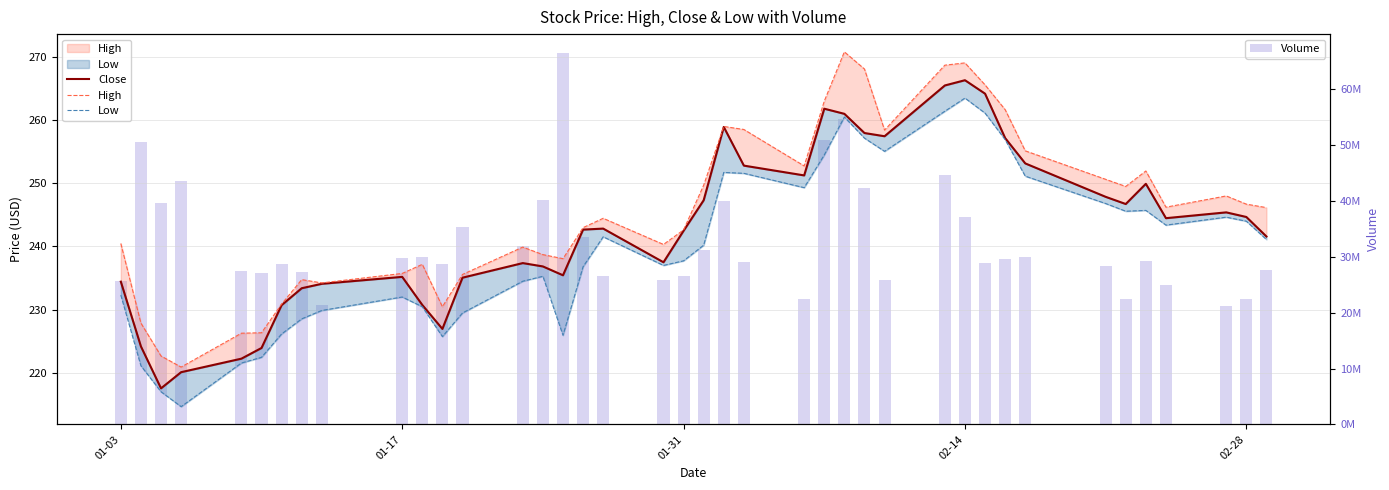

What is the difference between the maximum and minimum values in the Volume series?

45336600.0